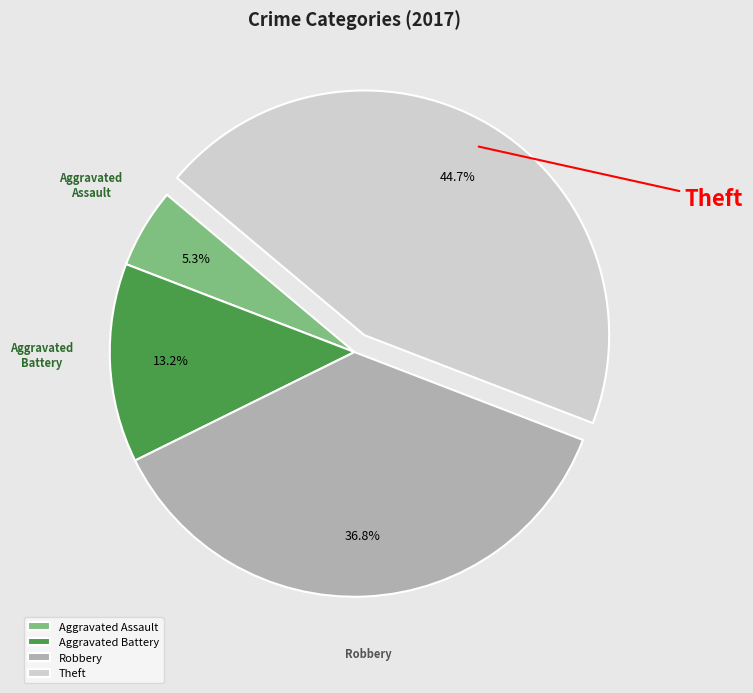

To the nearest percent, what is the combined percentage of Robbery and Aggravated Assault?

42%